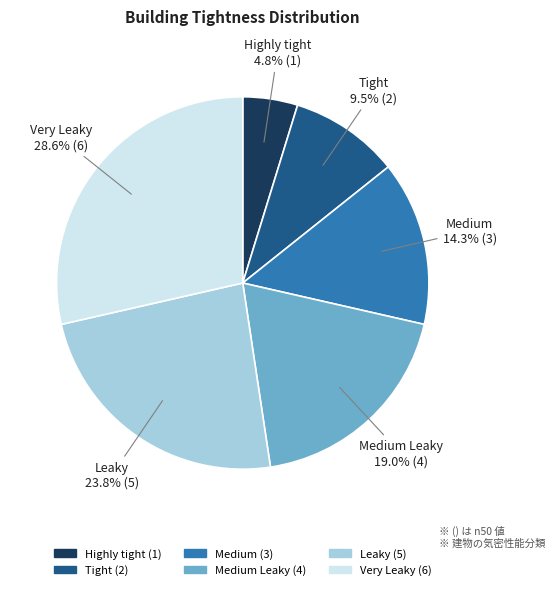

What is the total percentage of Tight and Leaky?

33.3%